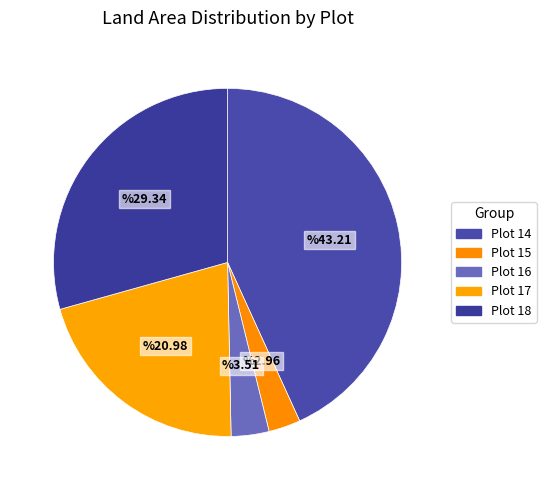

To the nearest percent, what is the difference between the largest and smallest slice percentages?

40%